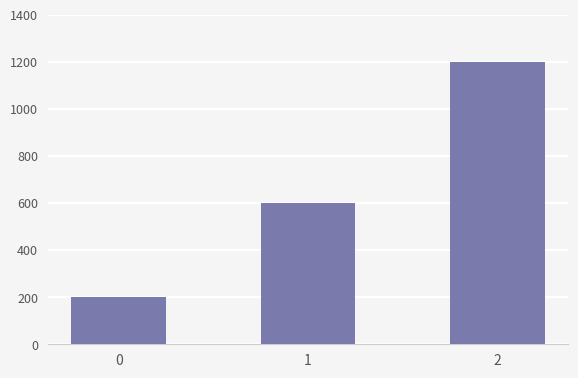

How many values are below 600?

1